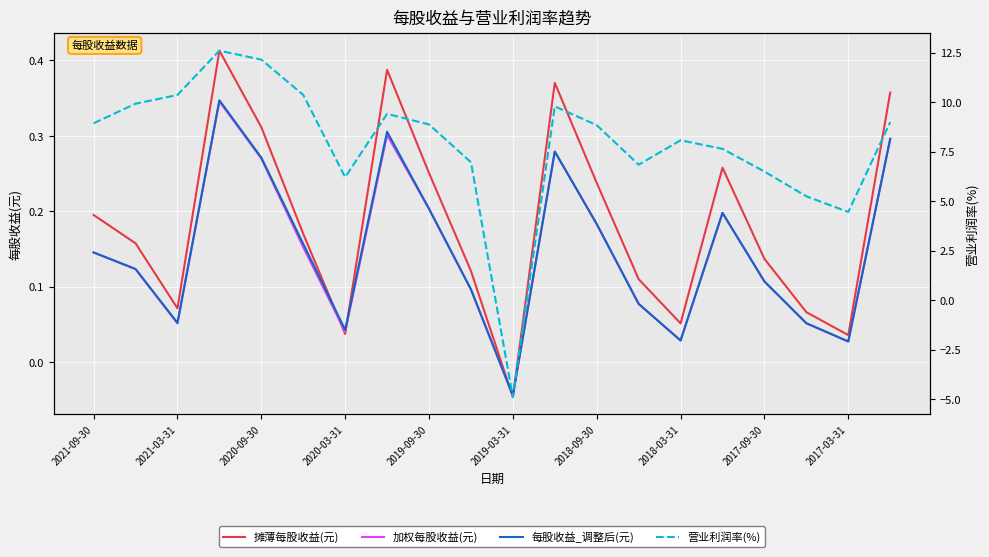

How many data points in 每股收益_调整后(元) are above 0?

19